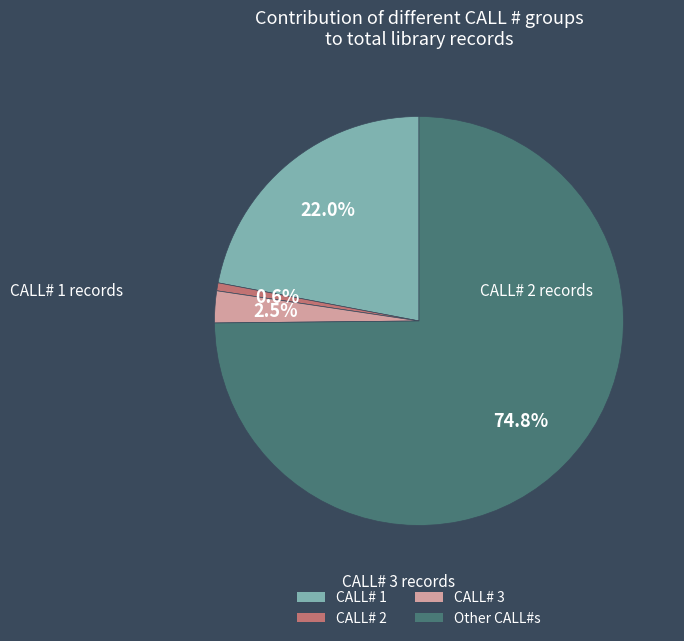

What is the largest slice in the pie chart?

Other CALL#s